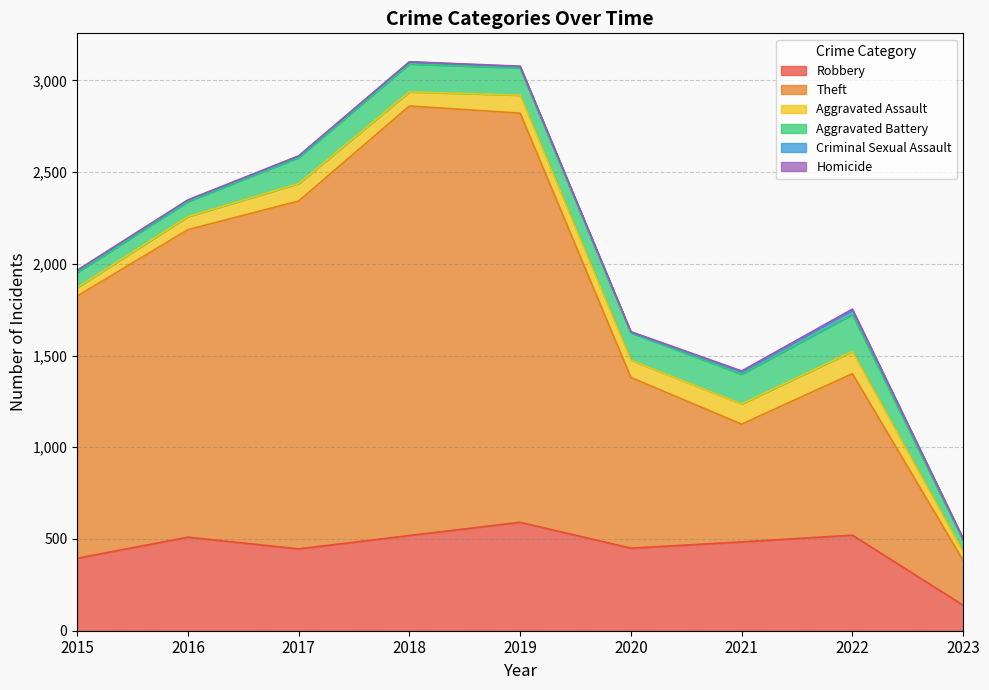

What is the sum of all Theft values?

12268